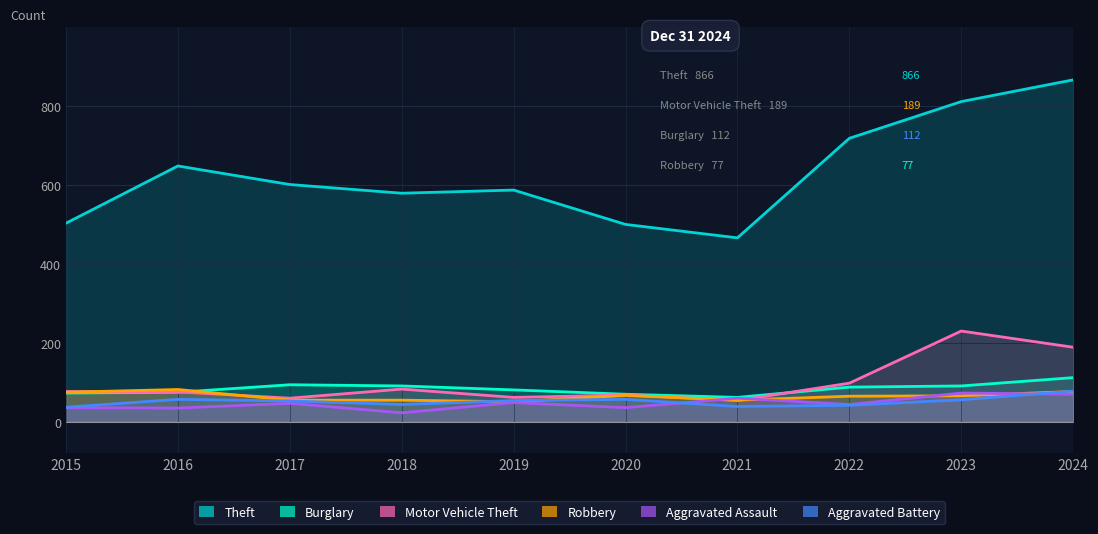

At which category does Aggravated Assault reach its first local peak?

2017